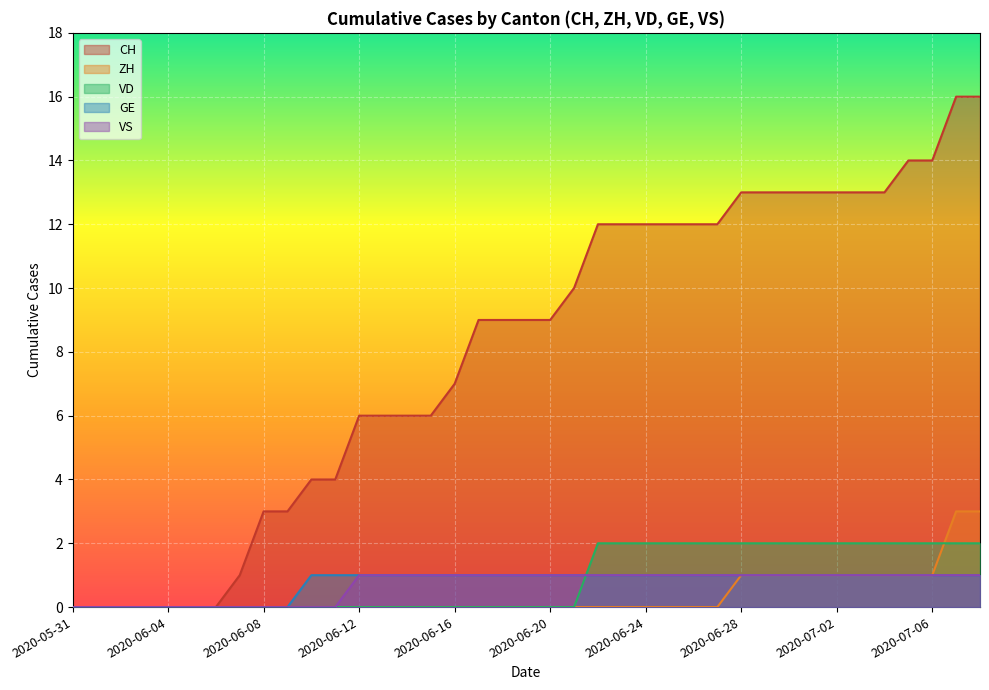

What is the difference between the highest and lowest values at 2020-06-10?

4